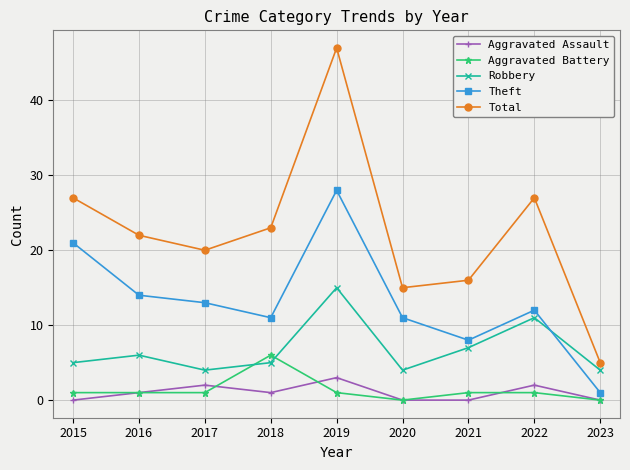

Which series has the widest spread of values?

Total